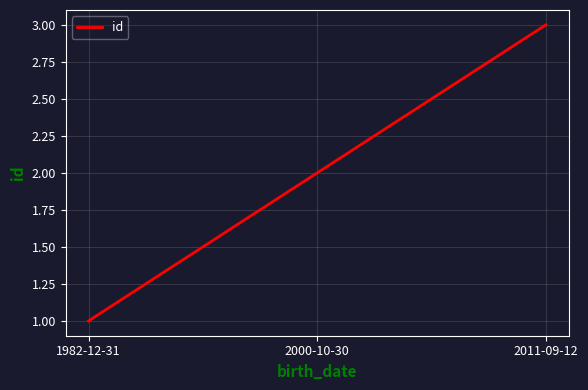

What is the difference between the maximum and minimum values?

2